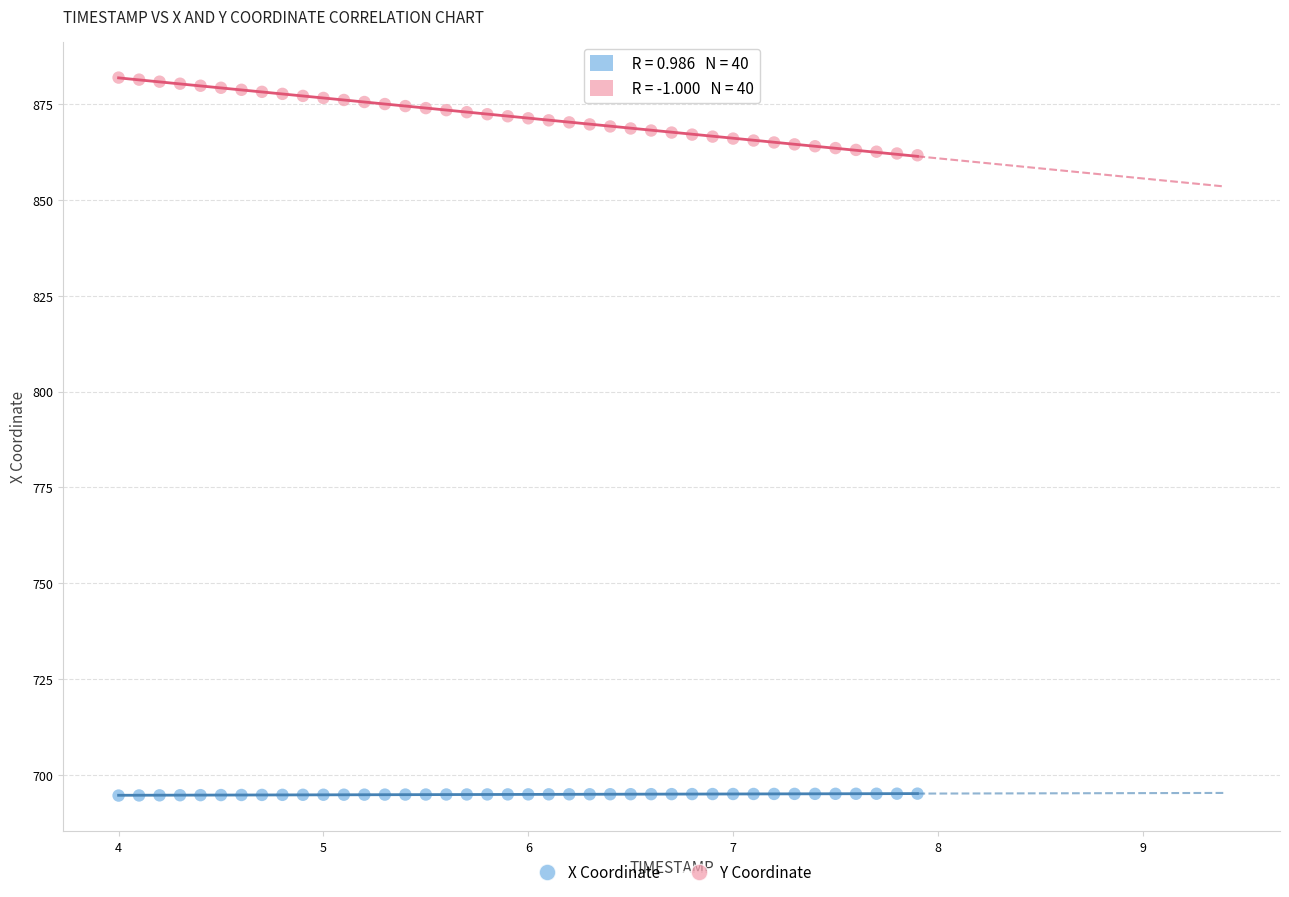

Which series has the largest Y range (max minus min)?

Y Coordinate